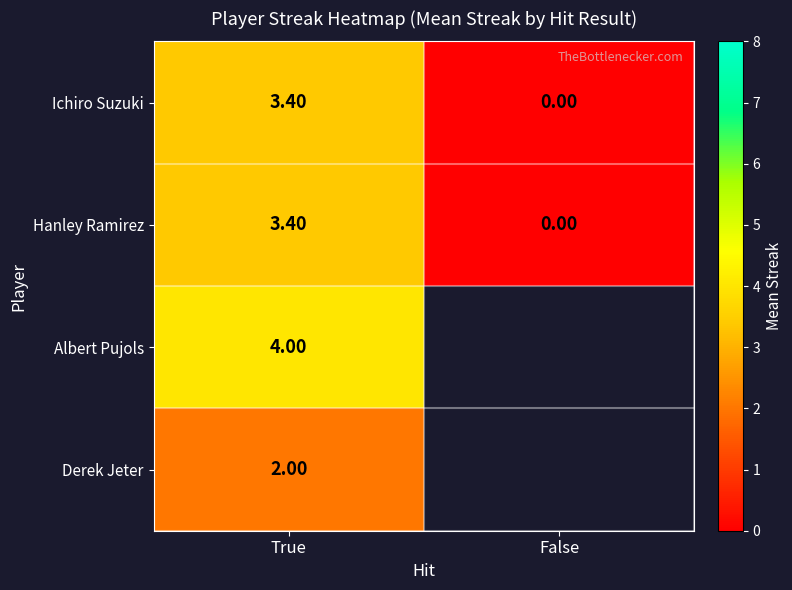

What is the spread (max minus min) of values at True?

2.0